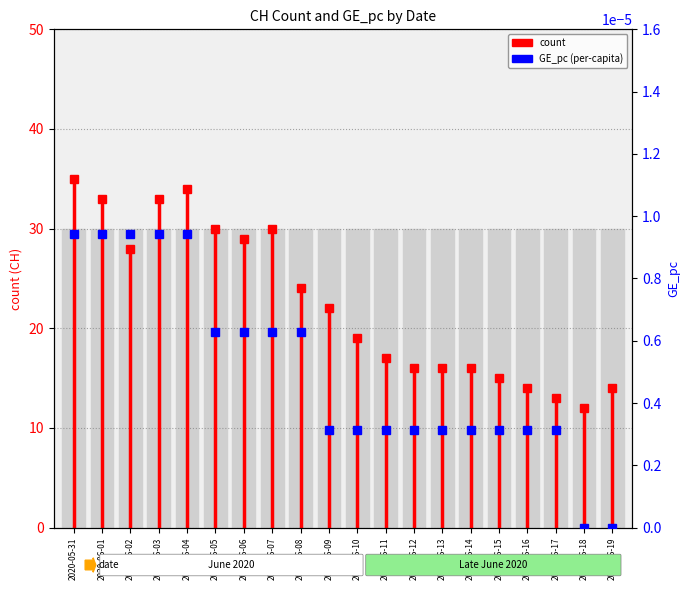

Is this an area chart (filled region under the line)?

No